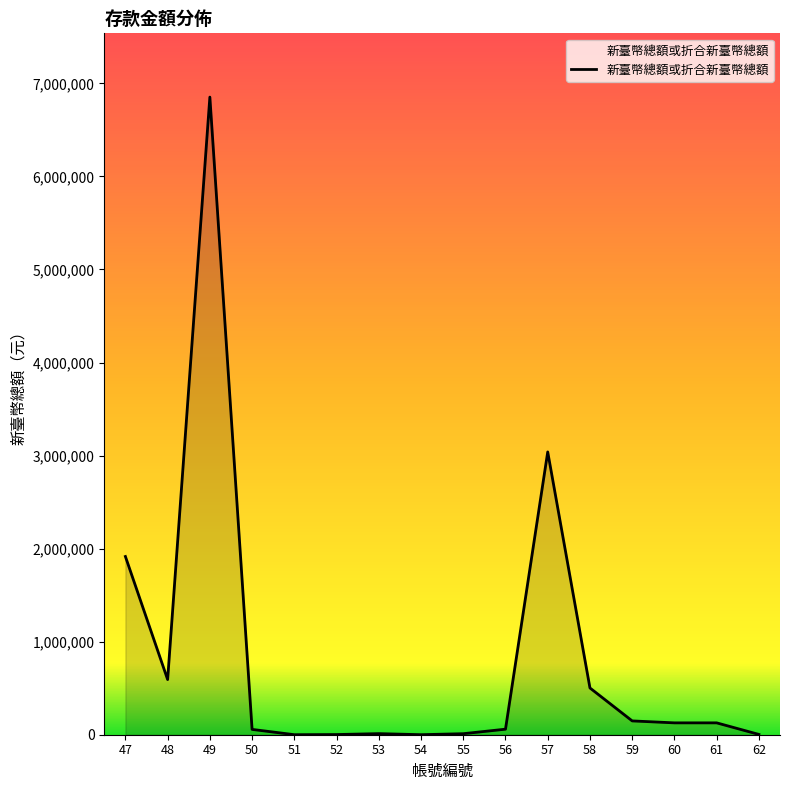

Where does the data first go above 127484?

47